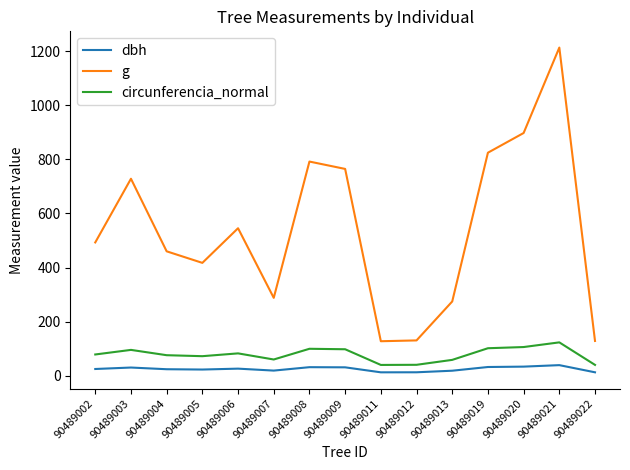

What value does the circunferencia_normal series have at 90489019?

101.8